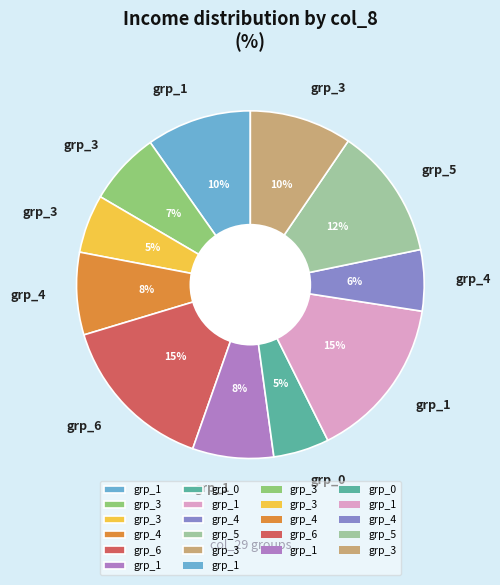

Is there any slice that represents more than half of the pie?

No